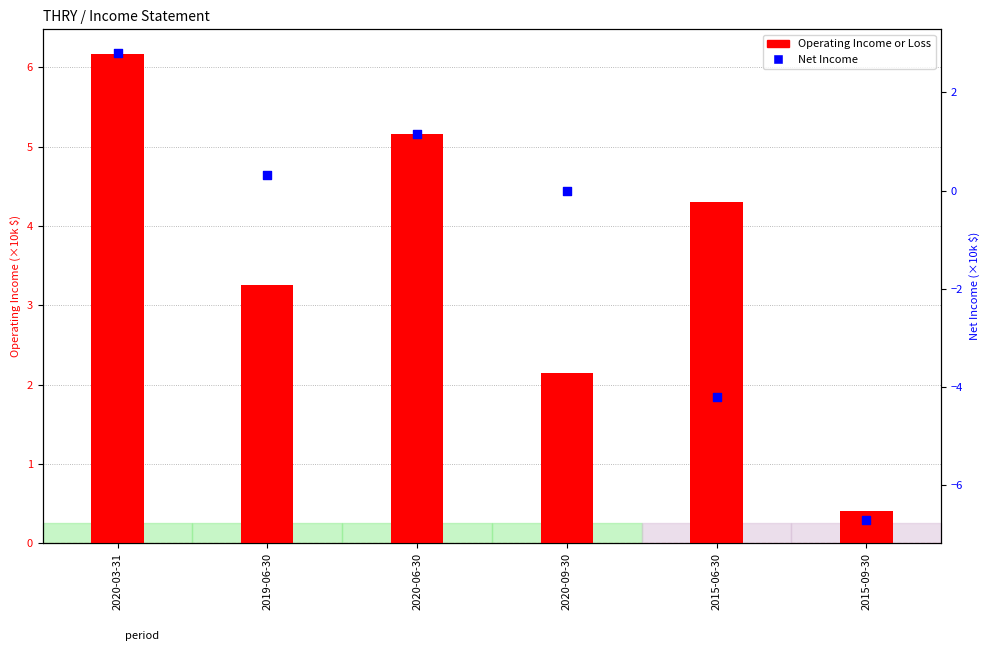

Which series reaches the minimum Y coordinate?

Net Income